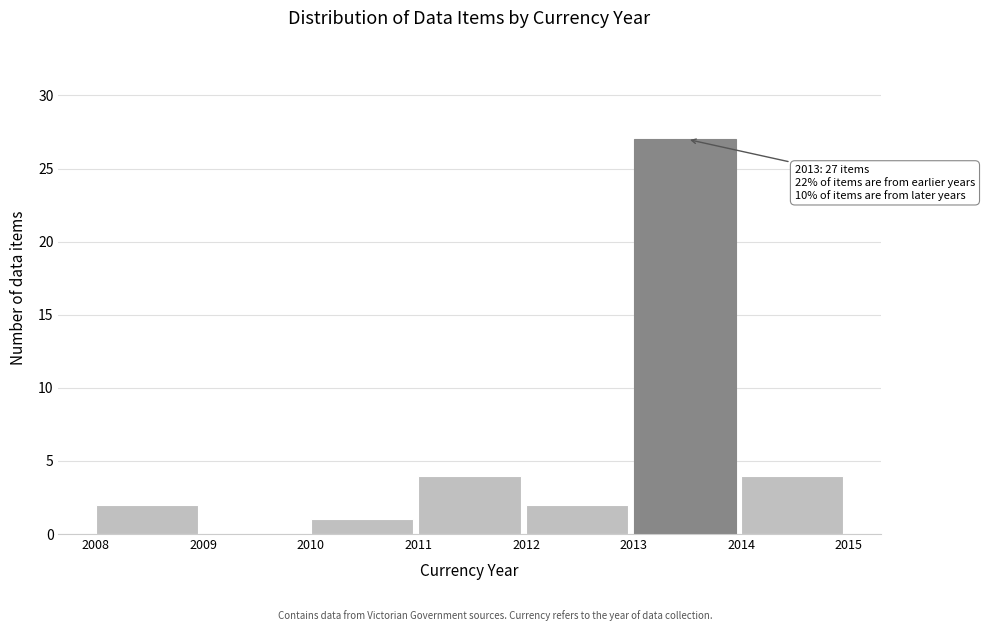

Which range on the x-axis has the tallest bar?

2013 to 2014